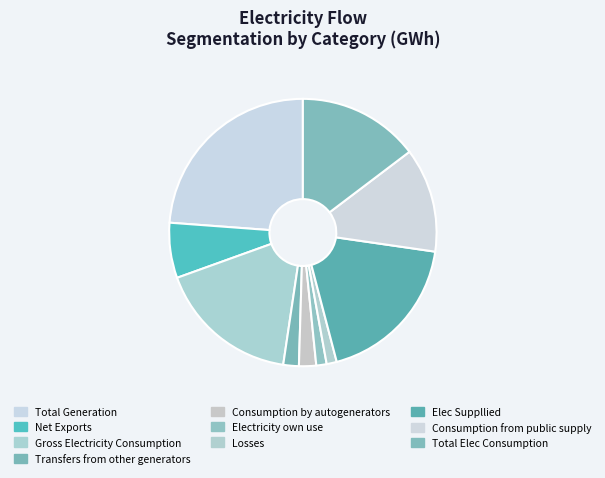

Is it true that Total Elec Consumption is 28% of the pie?

False